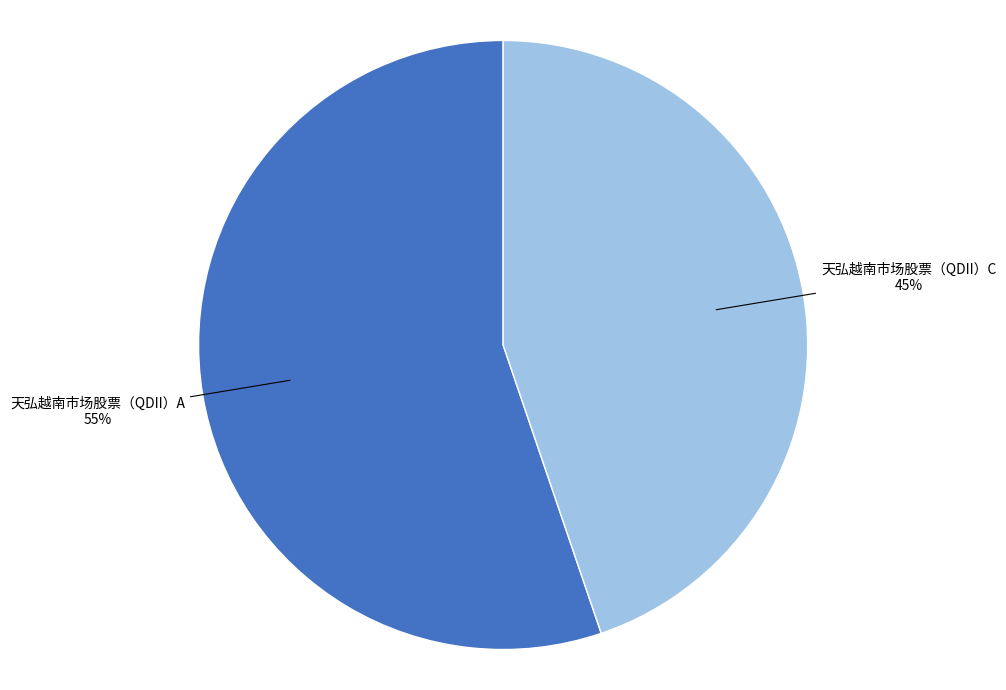

The 天弘越南市场股票（QDII）C slice represents 53% of the pie. True or false?

False